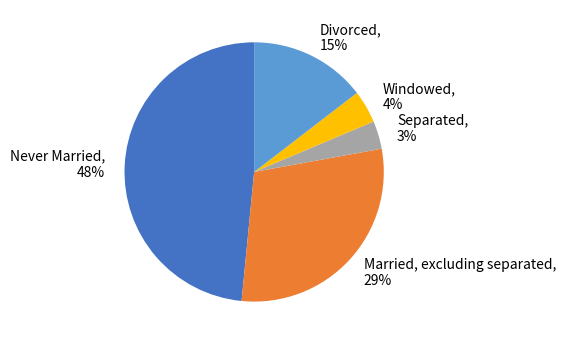

To the nearest percent, what percentage of the pie is Separated?

3%